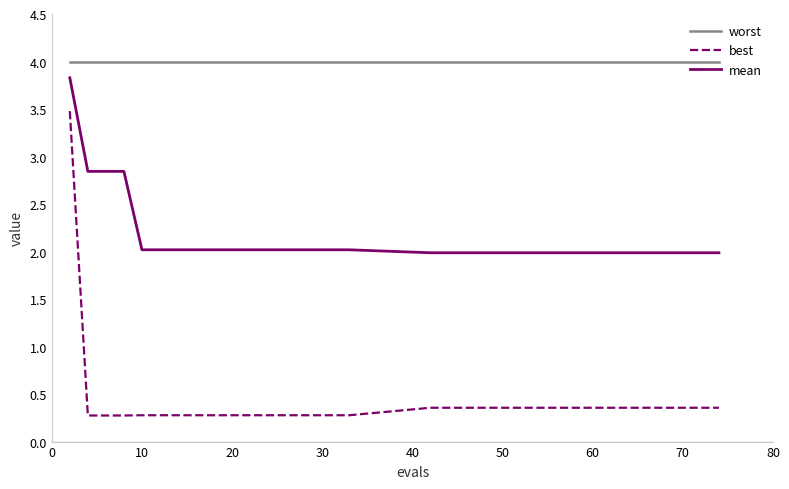

Reading left to right, list all the values displayed in this chart.

worst: 4.0	4.0	4.0	4.0	4.0	4.0	4.0	4.0	4.0	4.0	4.0	4.0	4.0	4.0	4.0	4.0
best: 3.5	0.3	0.3	0.3	0.3	0.3	0.3	0.3	0.3	0.4	0.4	0.4	0.4	0.4	0.4	0.4
mean: 3.8	2.8	2.8	2.8	2.0	2.0	2.0	2.0	2.0	2.0	2.0	2.0	2.0	2.0	2.0	2.0